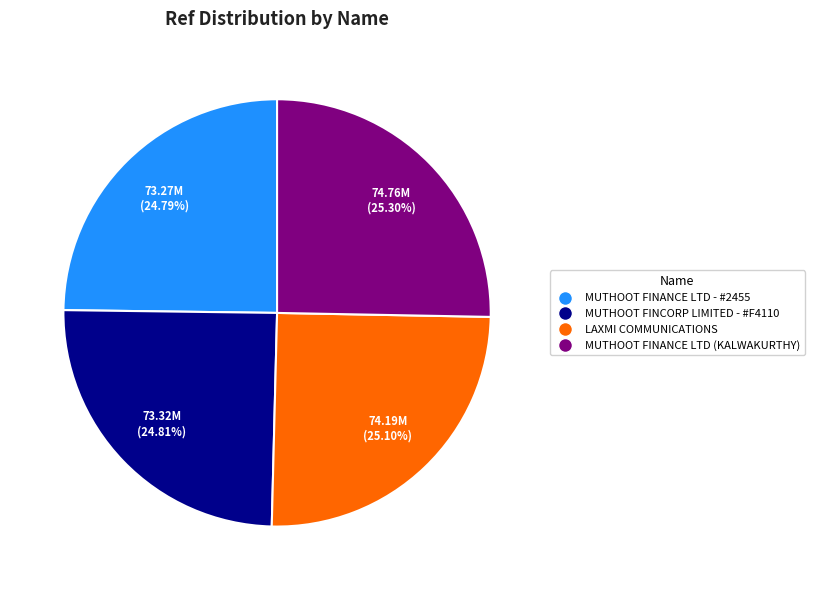

Is there a majority slice in this chart?

No